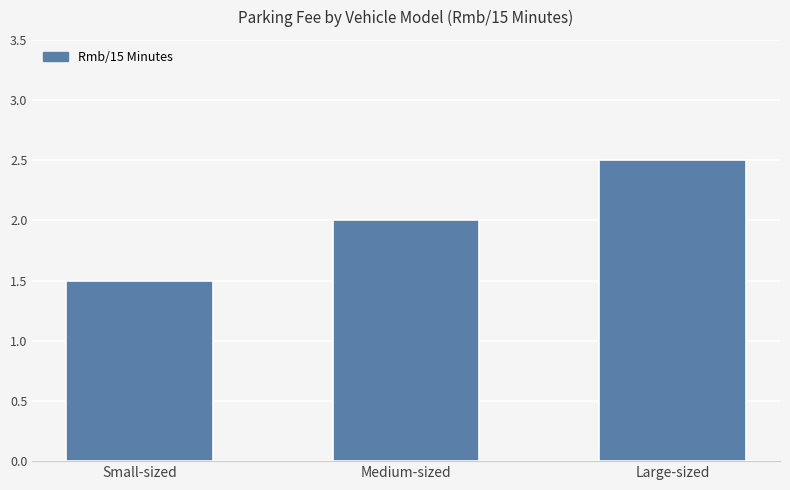

Count the number of categories in the chart.

3